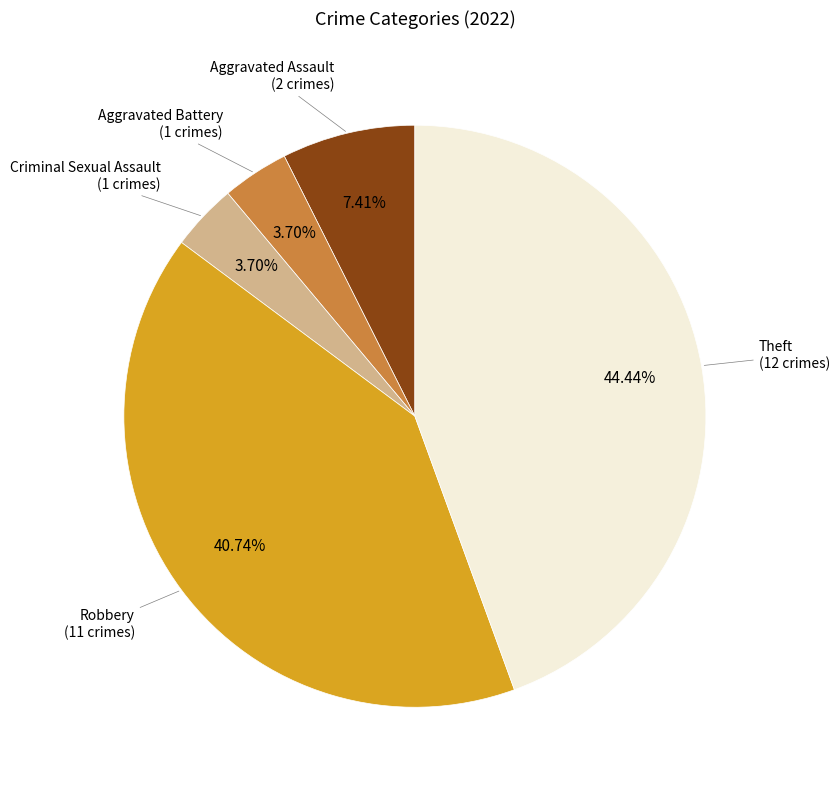

Is there a majority slice in this chart?

No